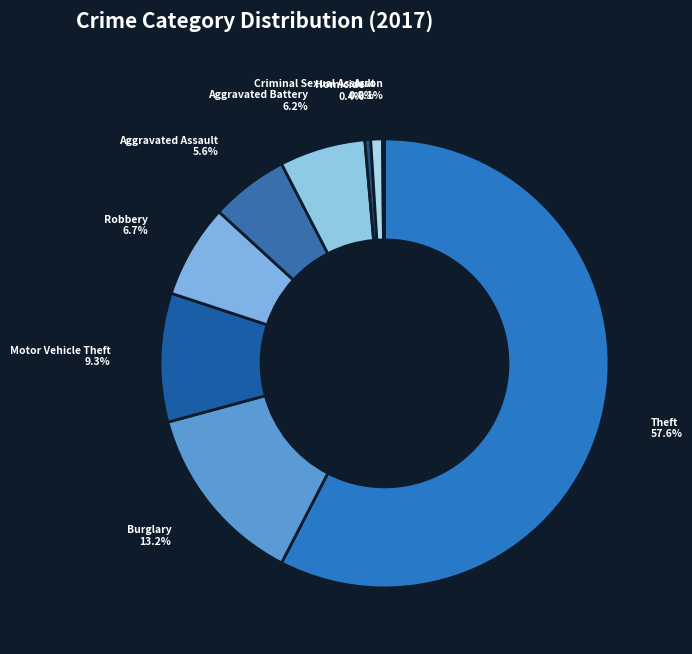

Which category has the biggest portion of the pie?

Theft